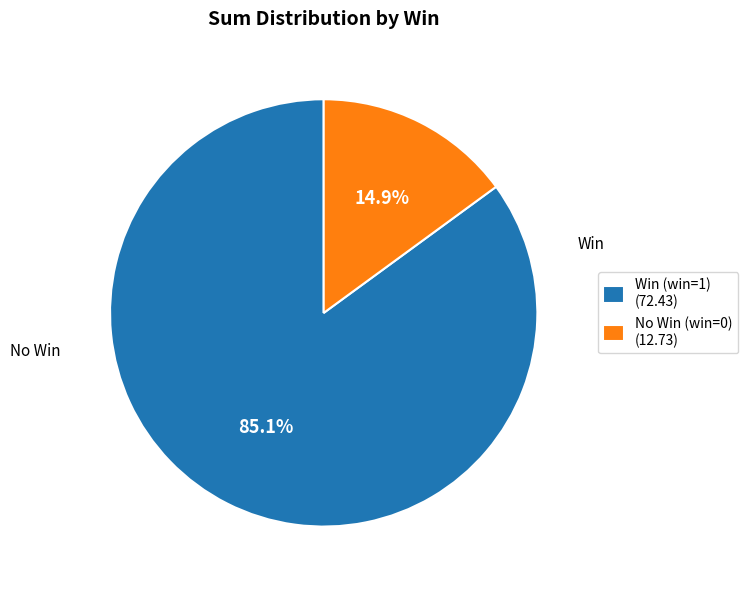

Which category has the smallest portion of the pie?

No Win (win=0) (12.73)